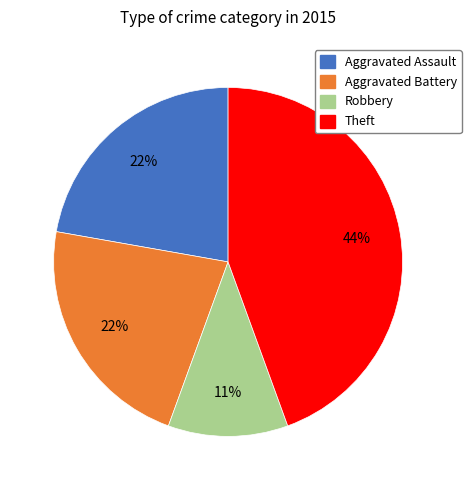

Is the sum of Theft and Aggravated Battery greater than half?

Yes